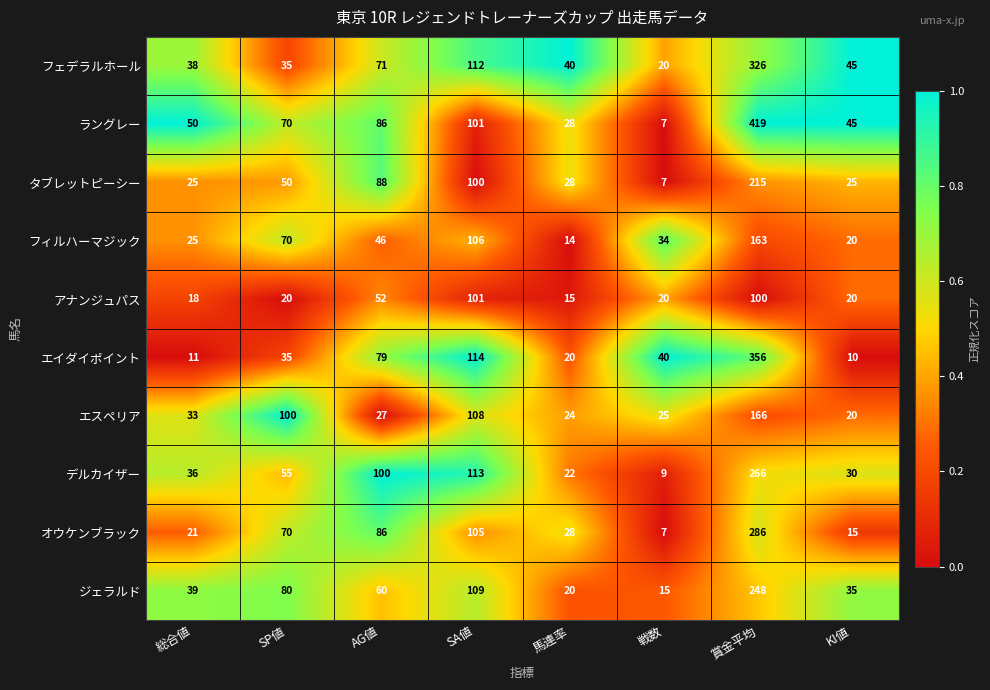

Between SP値 and 馬連率, which series saw the biggest shift?

エスペリア